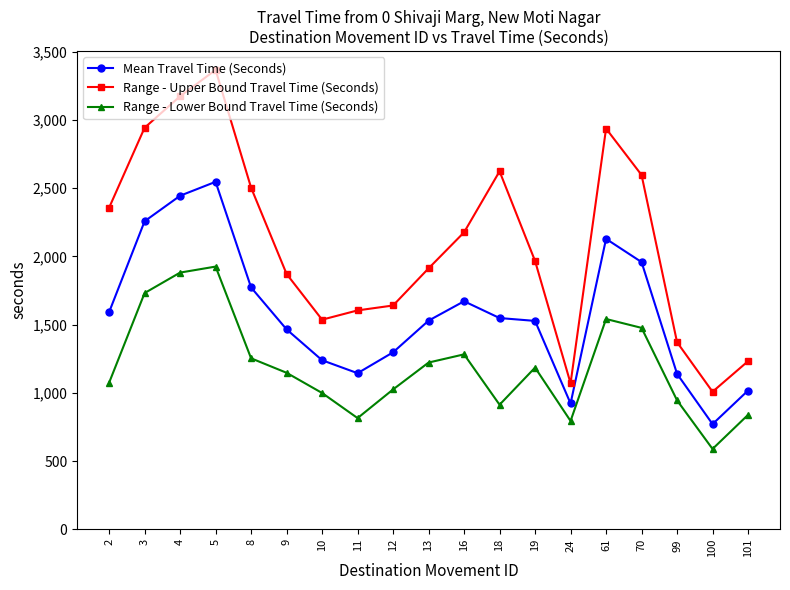

What is the approximate value of Mean Travel Time (Seconds) at 5, to the nearest 10?

2550